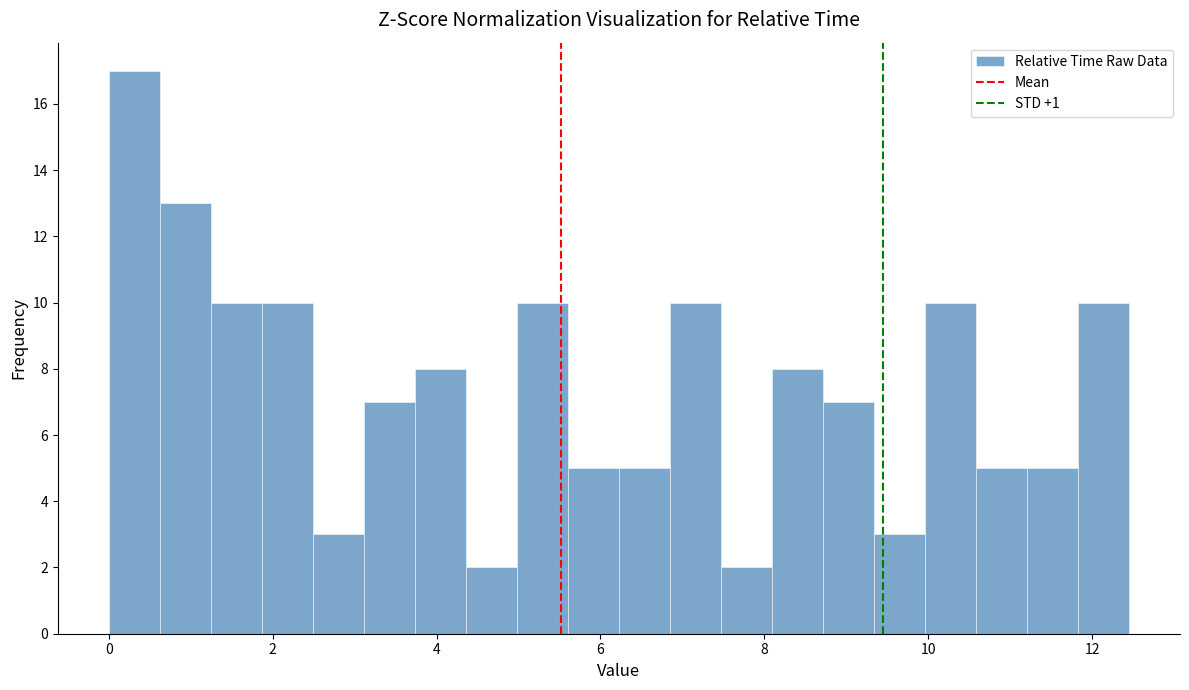

Read against the x-axis, roughly where is the centre of the tallest bar?

0.4